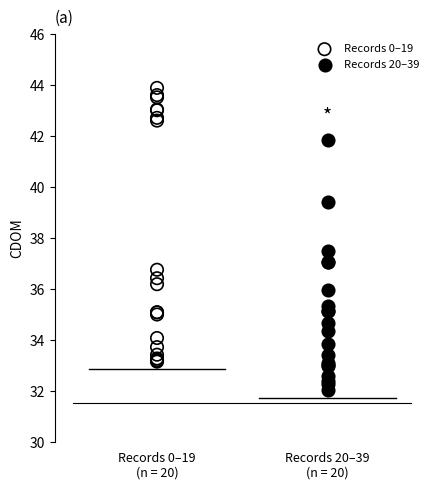

Which series contains the highest Y value?

Records 0–19